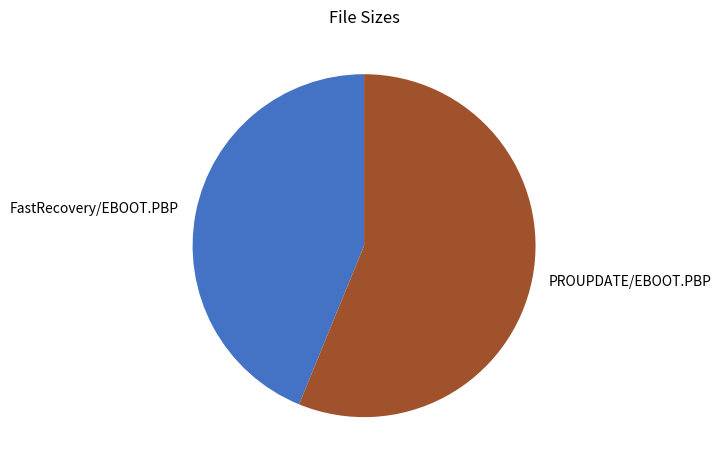

Is the sum of PROUPDATE/EBOOT.PBP and FastRecovery/EBOOT.PBP greater than half?

Yes